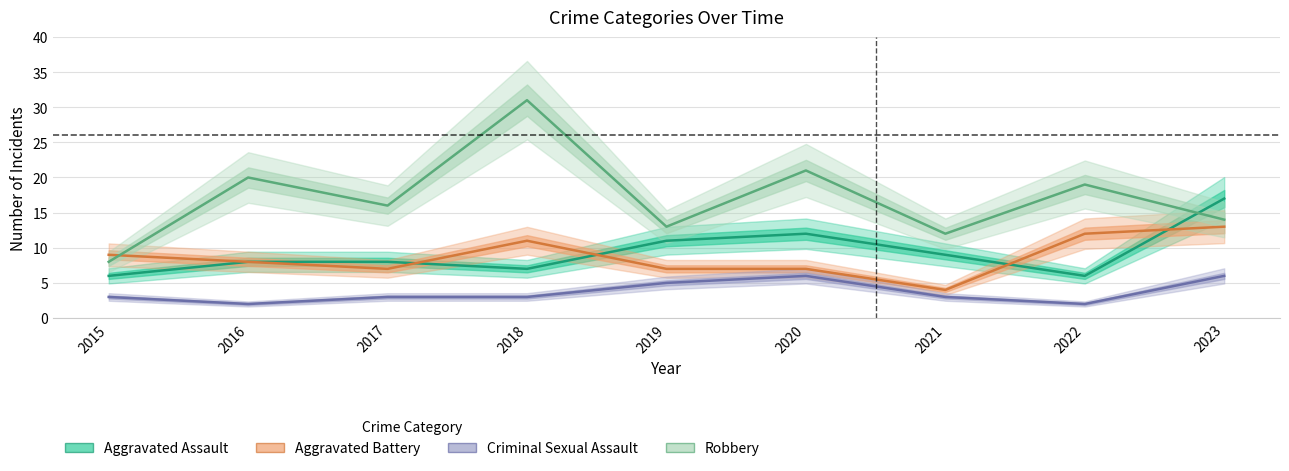

Rank the categories by Robbery value from lowest to highest.

2015, 2021, 2019, 2023, 2017, 2022, 2016, 2020, 2018